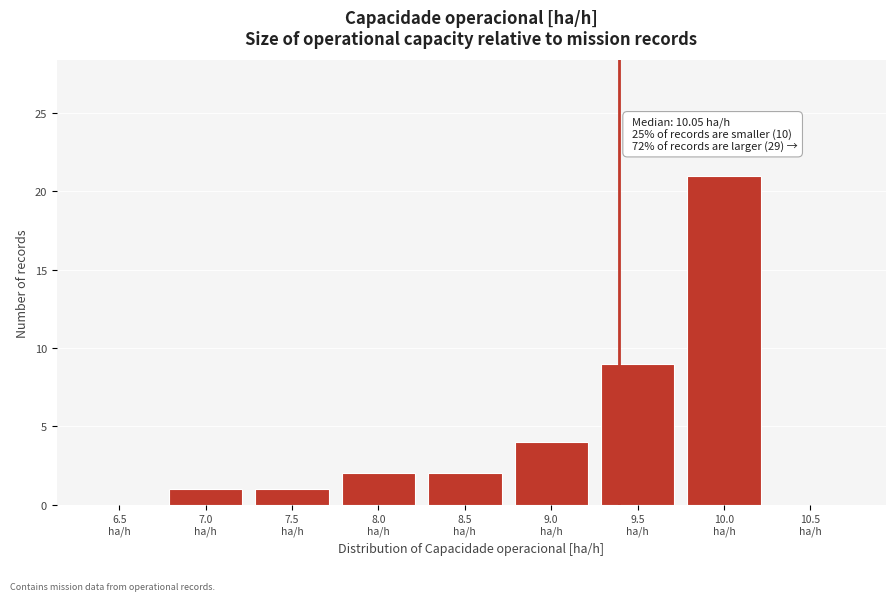

What is the sum of all values?

40